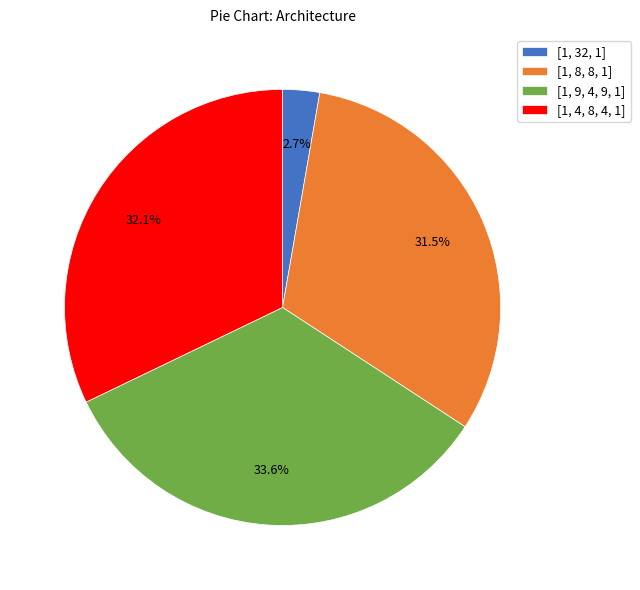

Which slice is the largest?

[1, 9, 4, 9, 1]